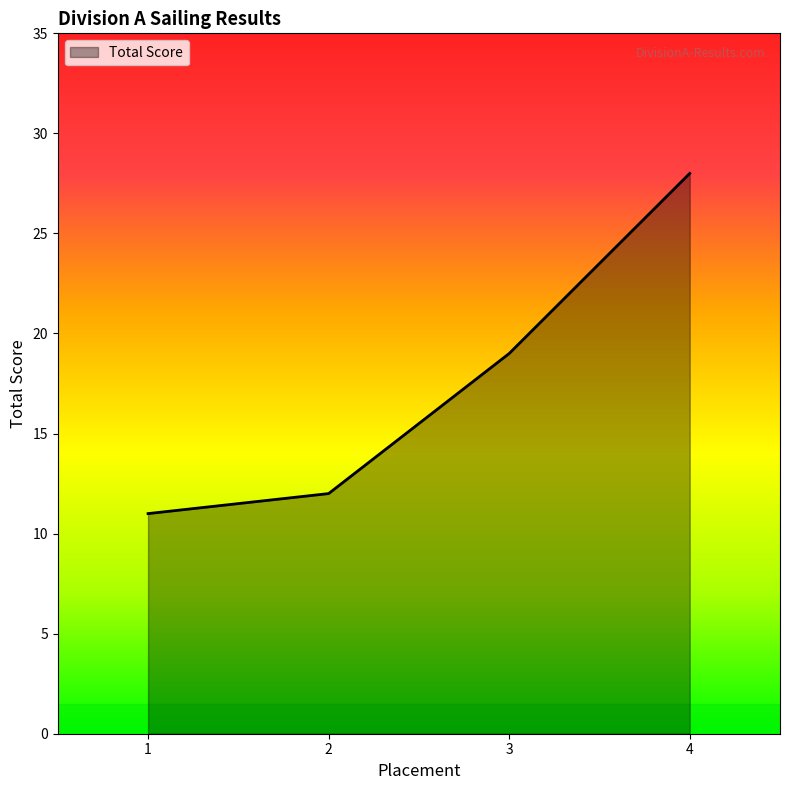

Which category has the highest value across all series?

4